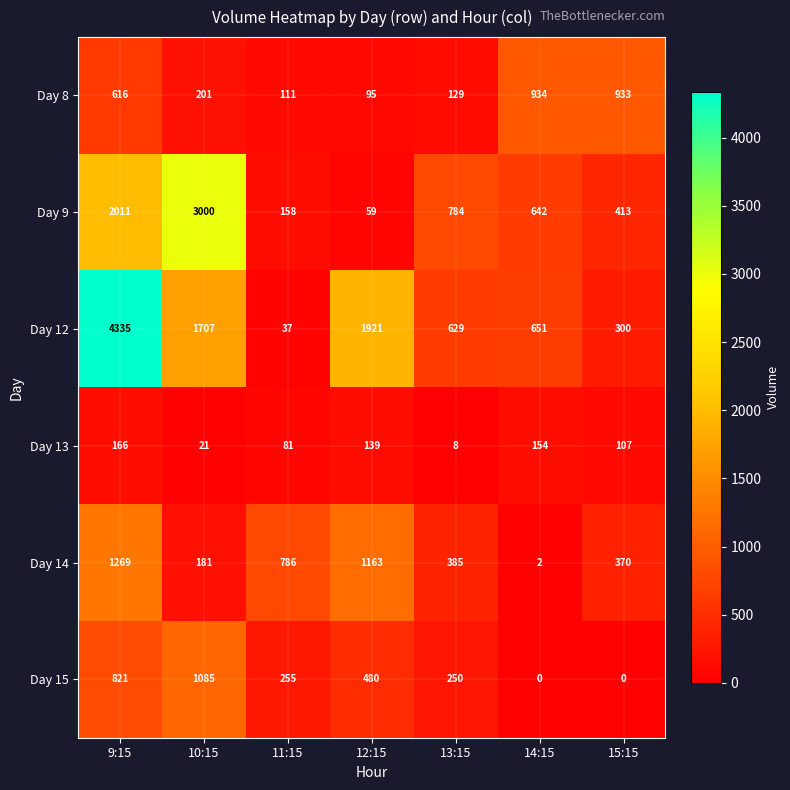

At which label does Day 8 reach its minimum?

12:15